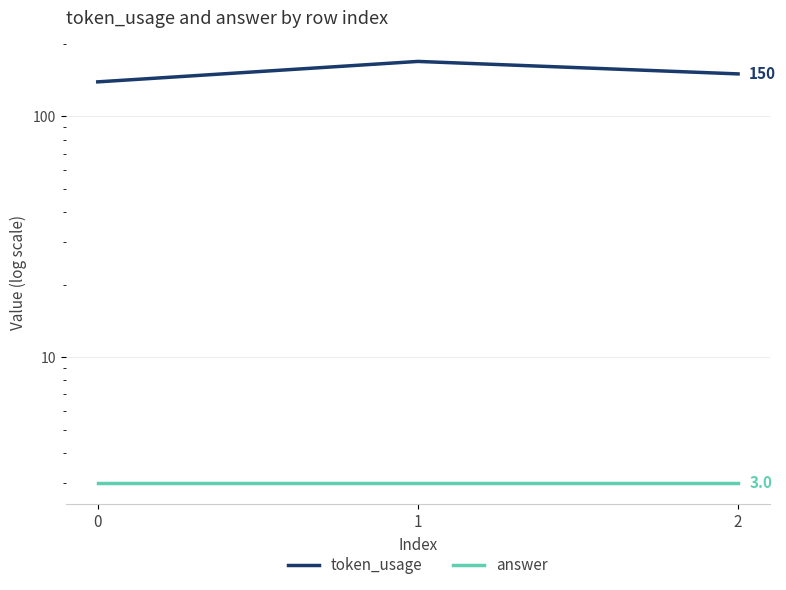

At which category is the sum across all series the highest?

1